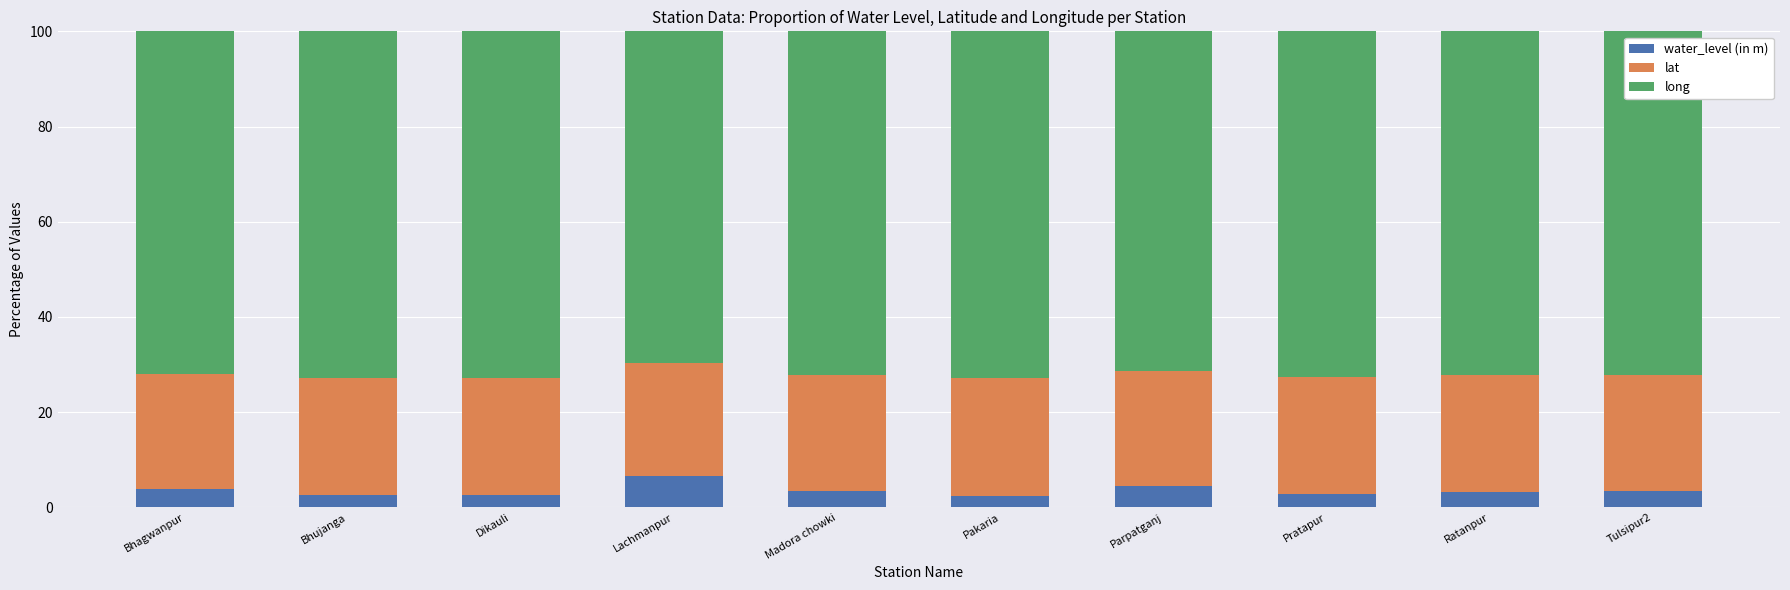

What is the approximate value of water_level (in m) at Bhagwanpur?

3.9